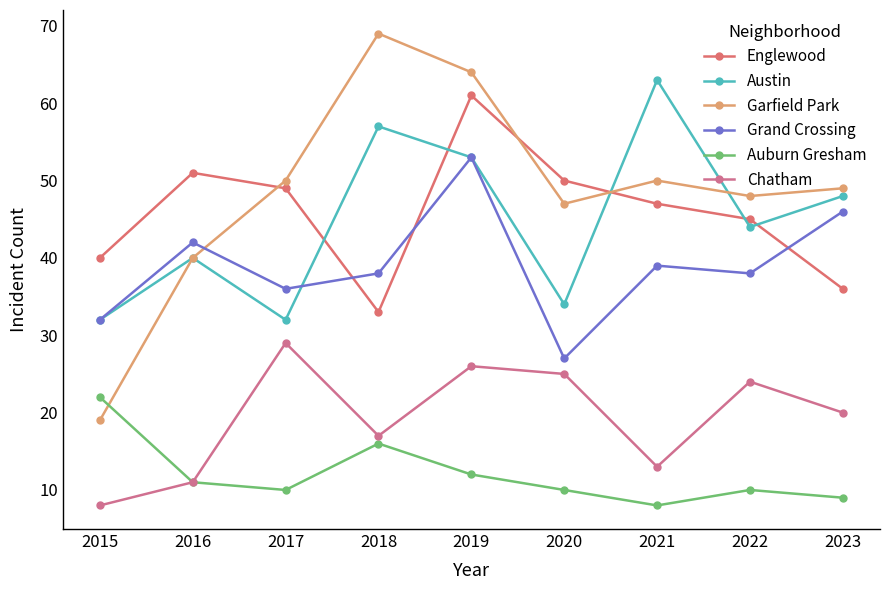

Which label corresponds to the largest value in the chart?

2018